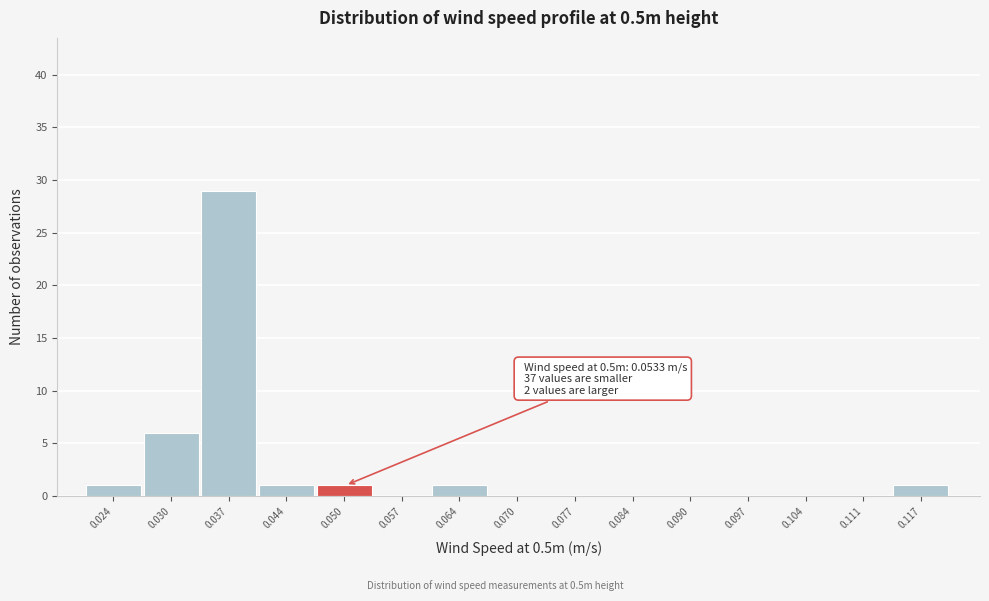

Reading left to right, extract all data points from this chart.

0.024=1	0.030=6	0.037=29	0.044=1	0.050=1	0.057=0	0.064=1	0.070=0	0.077=0	0.084=0	0.090=0	0.097=0	0.104=0	0.111=0	0.117=1